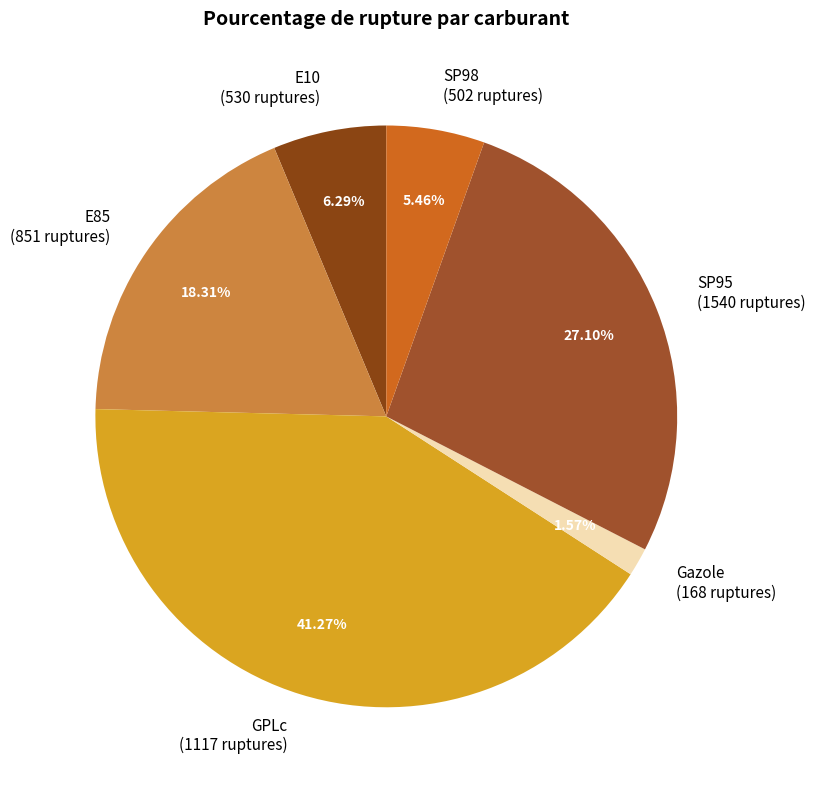

Do E85 and E10 together represent more than half of the pie?

No